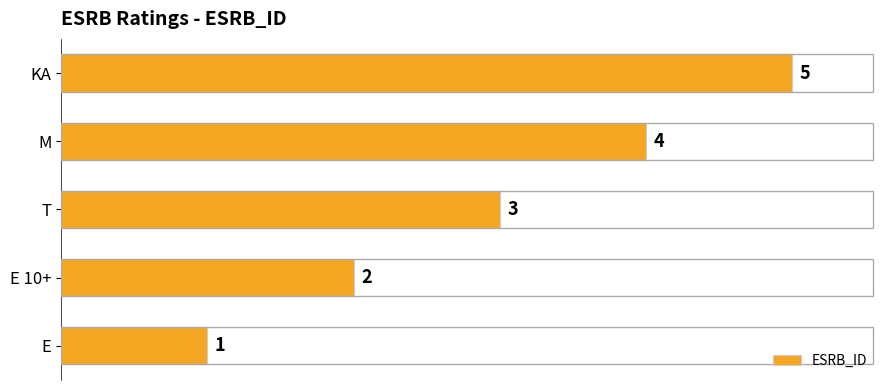

The value at KA is 5. True or false?

True